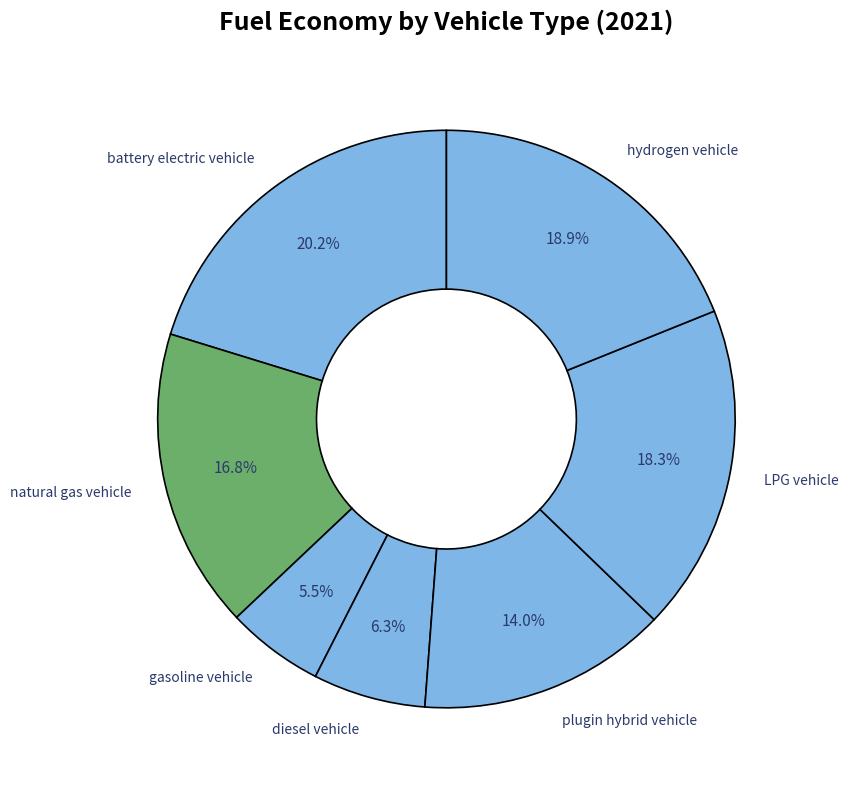

Which category has the smallest portion of the pie?

gasoline vehicle